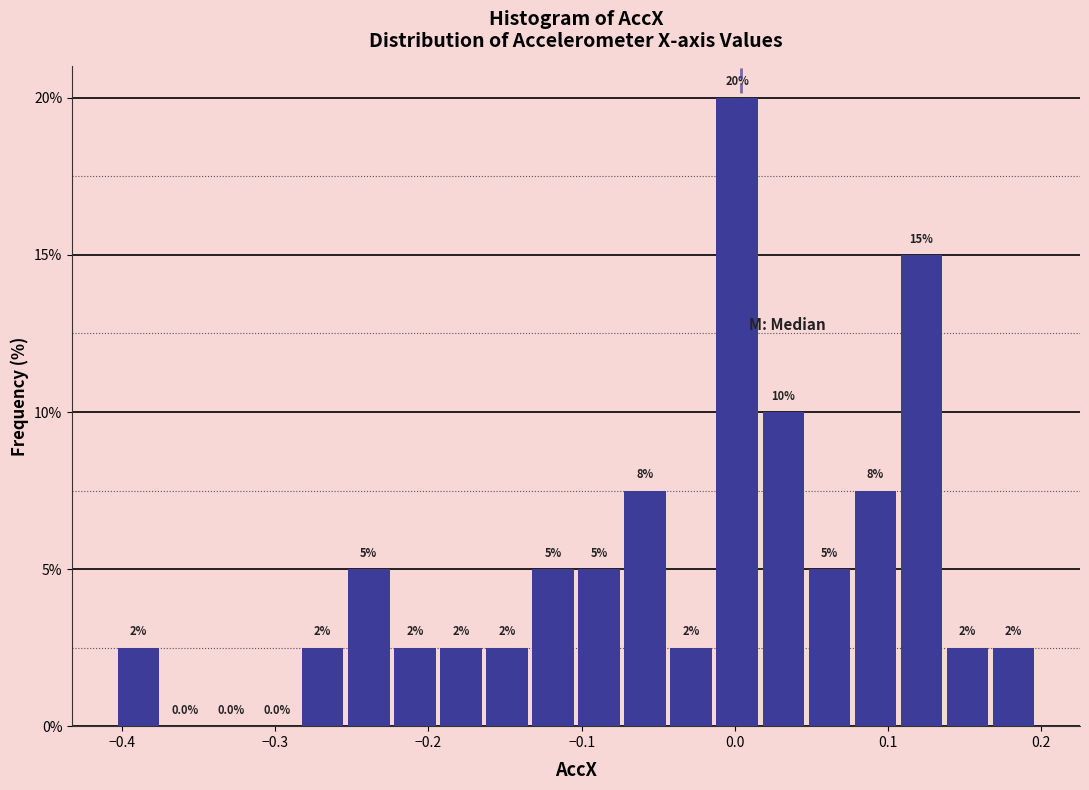

Around what value on the x-axis is the tallest bar? Give the approximate position of its centre, as read against the axis.

0.00